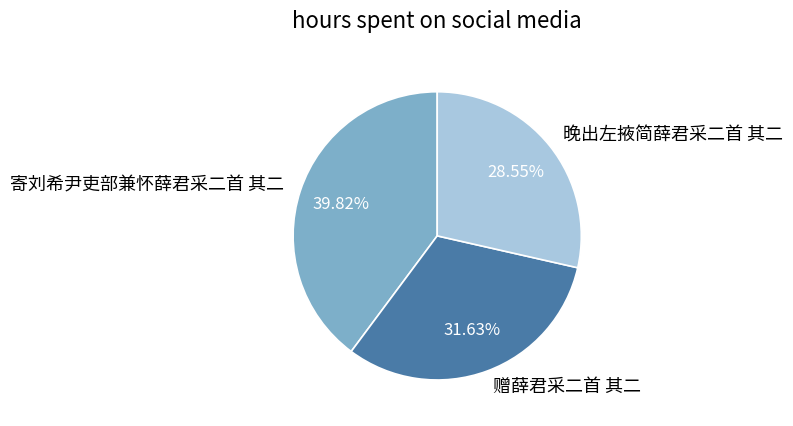

Which category has the smallest portion of the pie?

晚出左掖简薛君采二首 其二